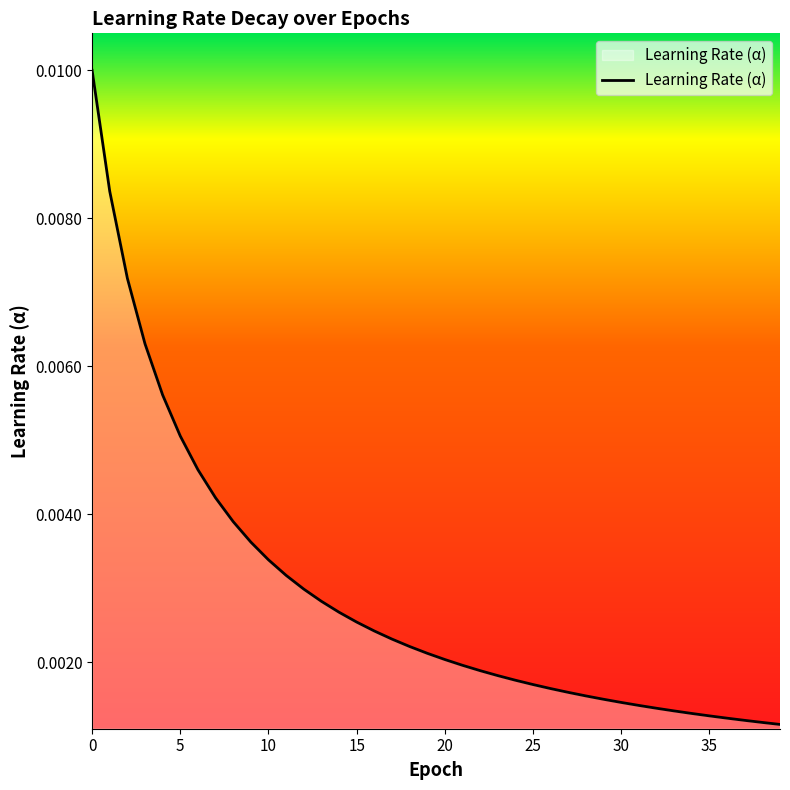

True or false: the data has more than 2 interior local peaks.

False